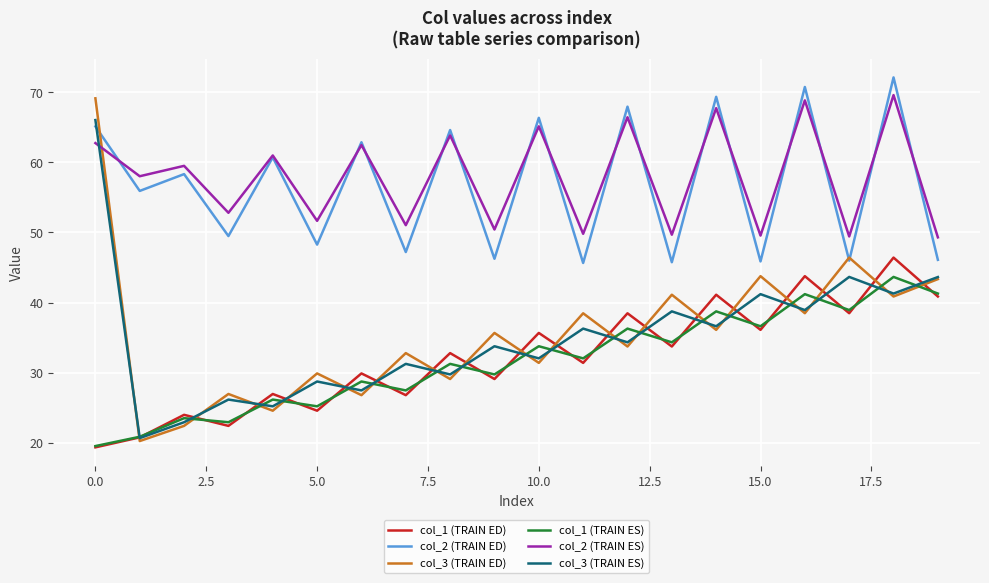

What is the highest value of the col_3 (TRAIN ES) series?

66.0